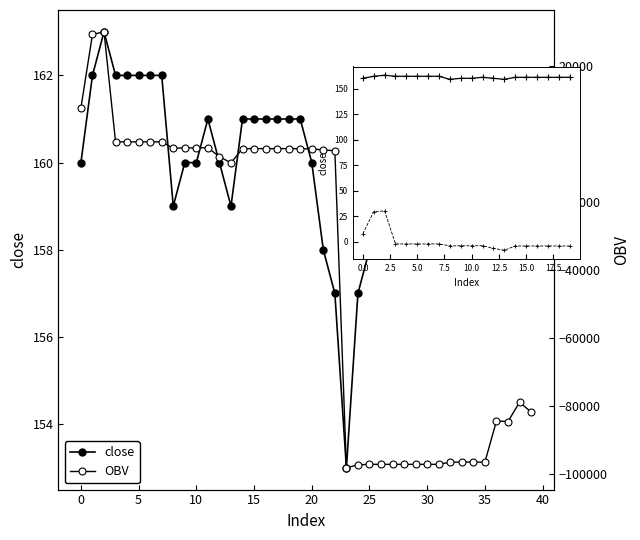

How many times do OBV and close cross each other?

1